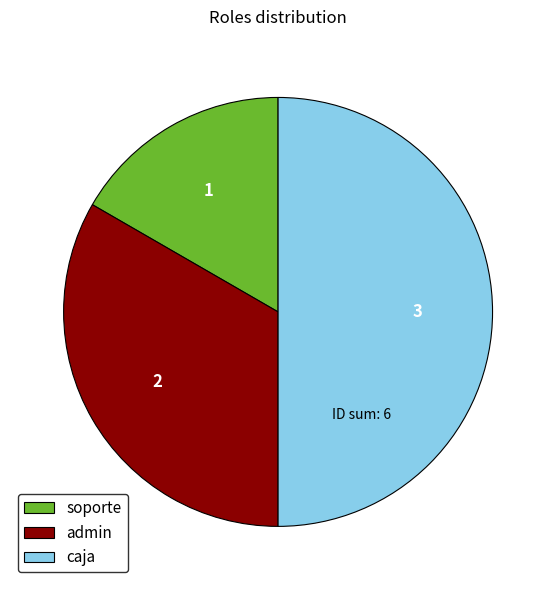

What is the largest slice in the pie chart?

caja